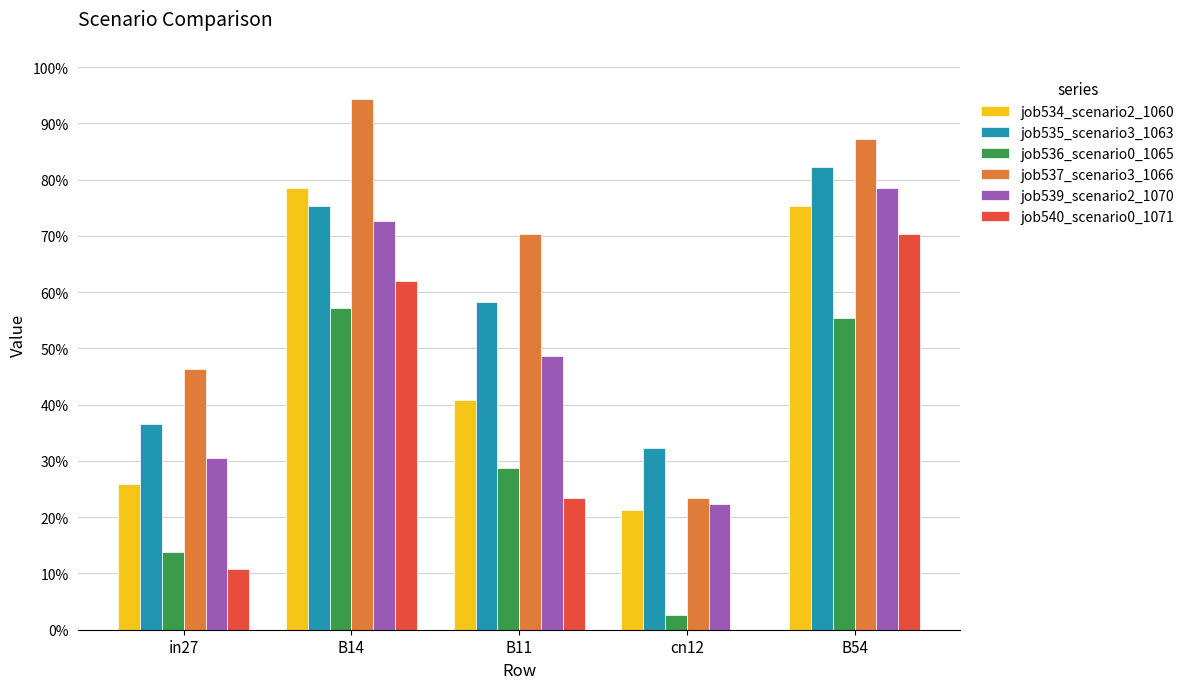

At B14, list the series in order from largest to smallest.

job537_scenario3_1066, job534_scenario2_1060, job535_scenario3_1063, job539_scenario2_1070, job540_scenario0_1071, job536_scenario0_1065